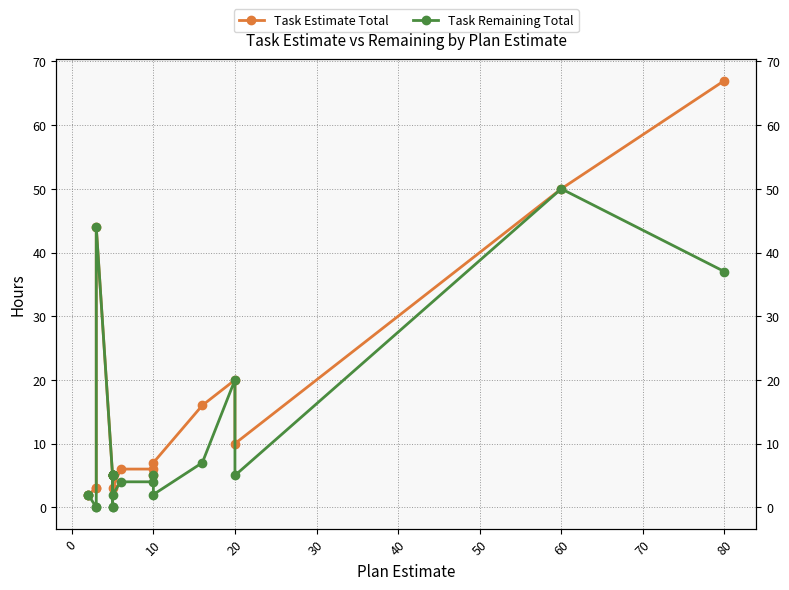

Reading left to right, what are all the values shown in this chart?

Task Estimate Total: 2	2	3	3	44	5	5	5	5	5	5	5	5	3	6	6	5	7	16	20	10	50	67
Task Remaining Total: 2	2	0	0	44	5	5	5	5	0	5	5	0	2	4	4	5	2	7	20	5	50	37